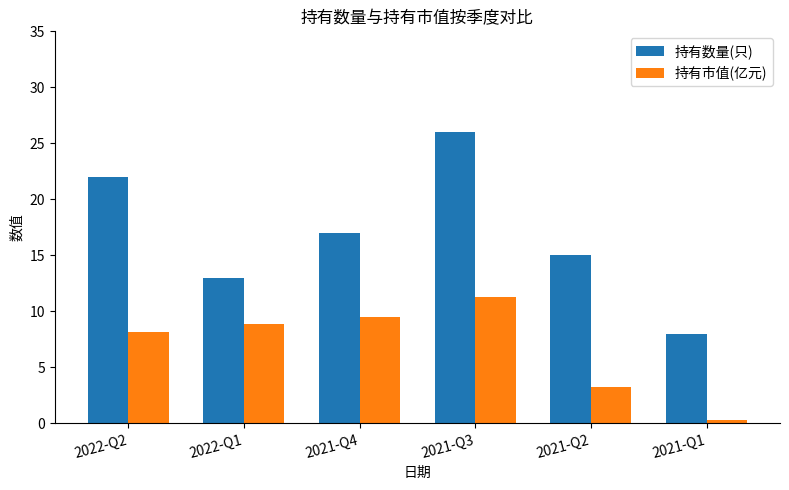

Which series has the widest spread of values?

持有数量(只)